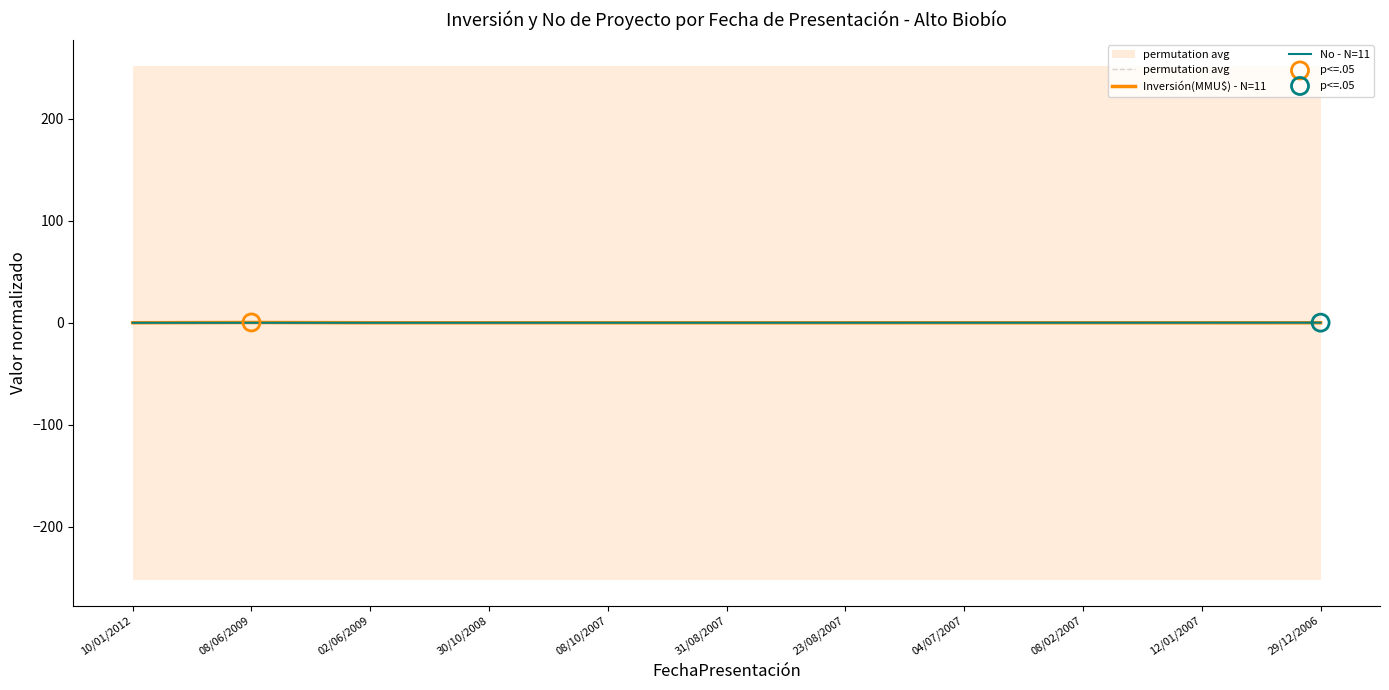

Is the value of Inversión(MMU$) - N=11 at 12/01/2007 greater than the value of permutation avg at 08/06/2009?

No